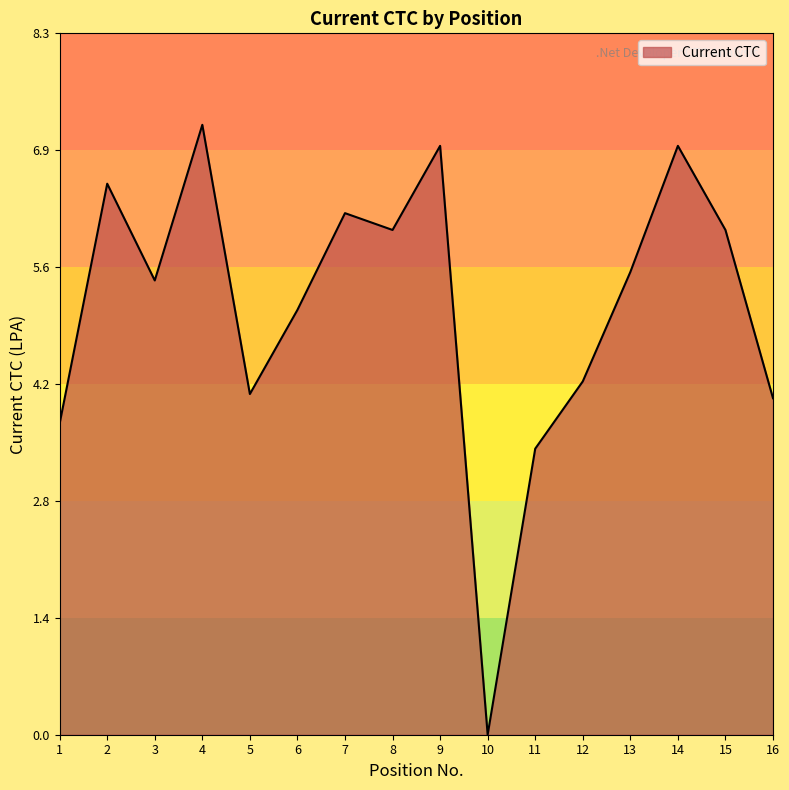

Approximately how many times larger is the value at 5 compared to 16?

1.0